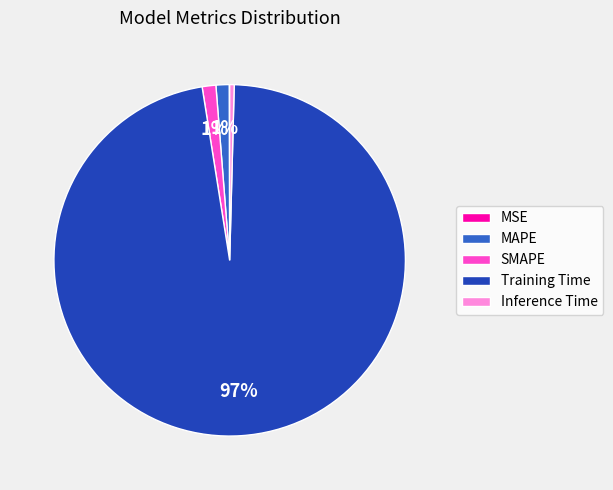

Which slice is the largest?

Training Time